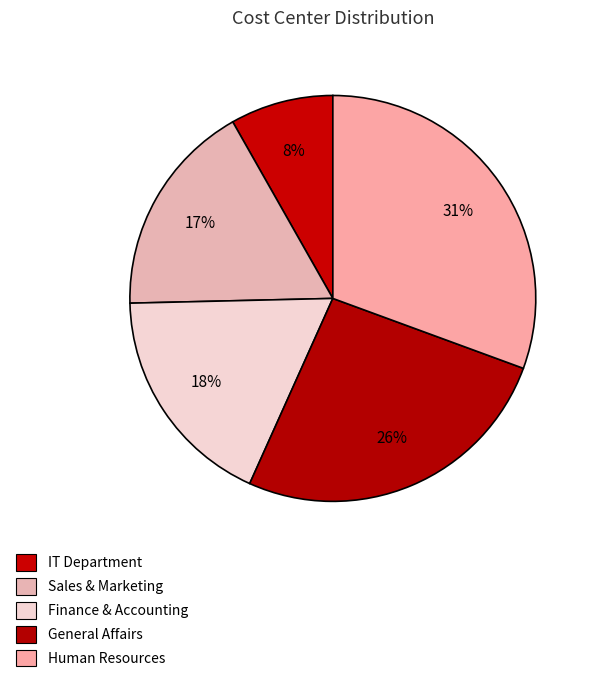

What is the largest slice in the pie chart?

Human Resources